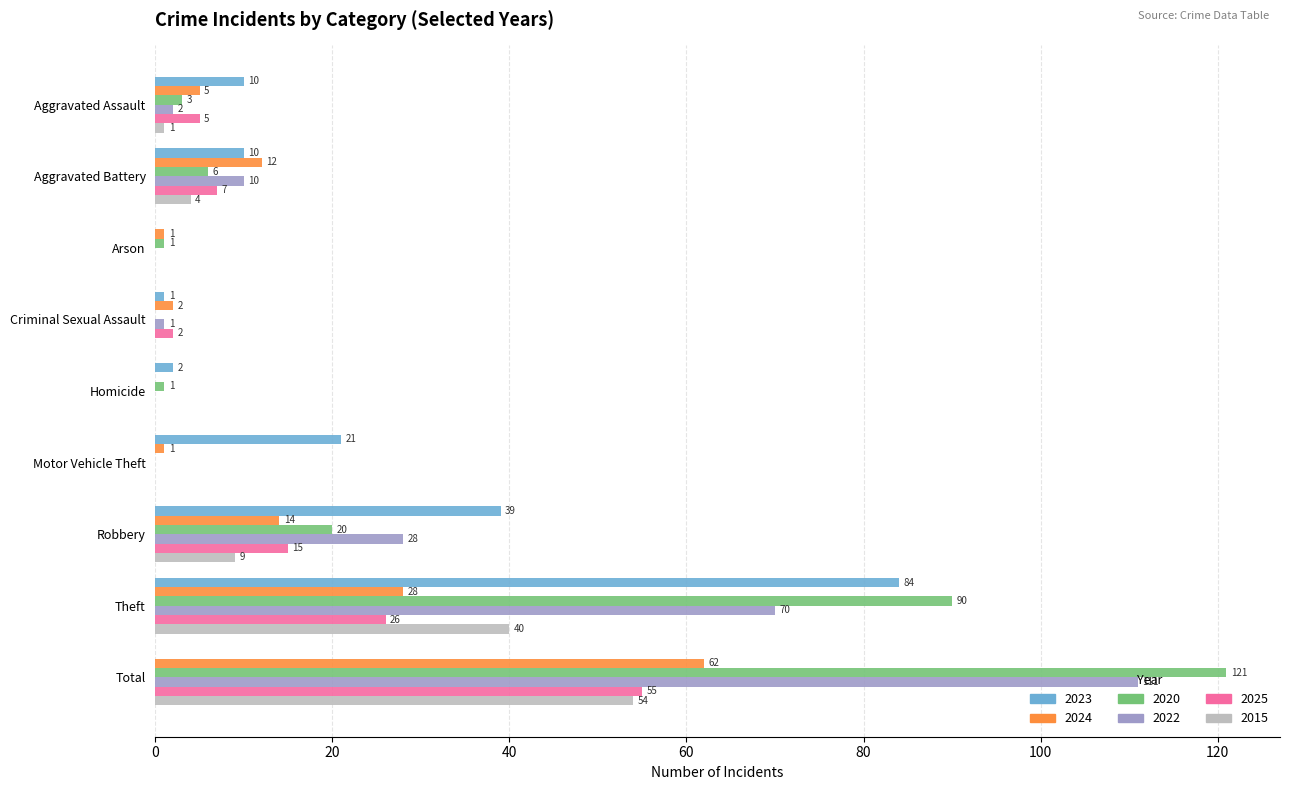

The value of 2025 at Criminal Sexual Assault is 2. True or false?

True